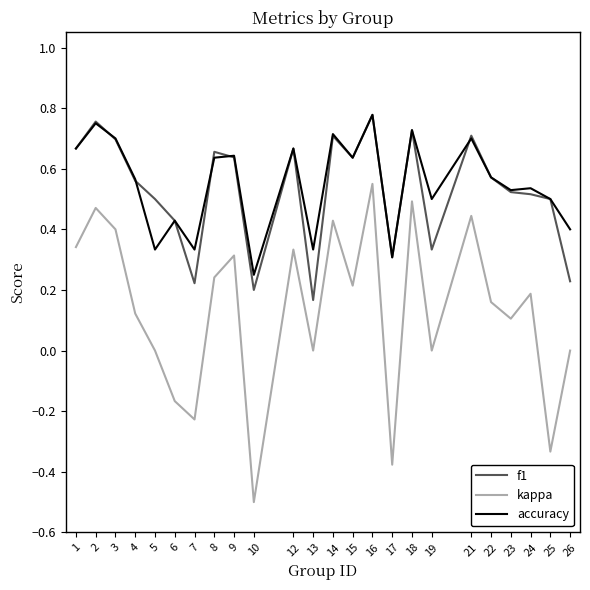

At how many categories does at least one series exceed 0?

24